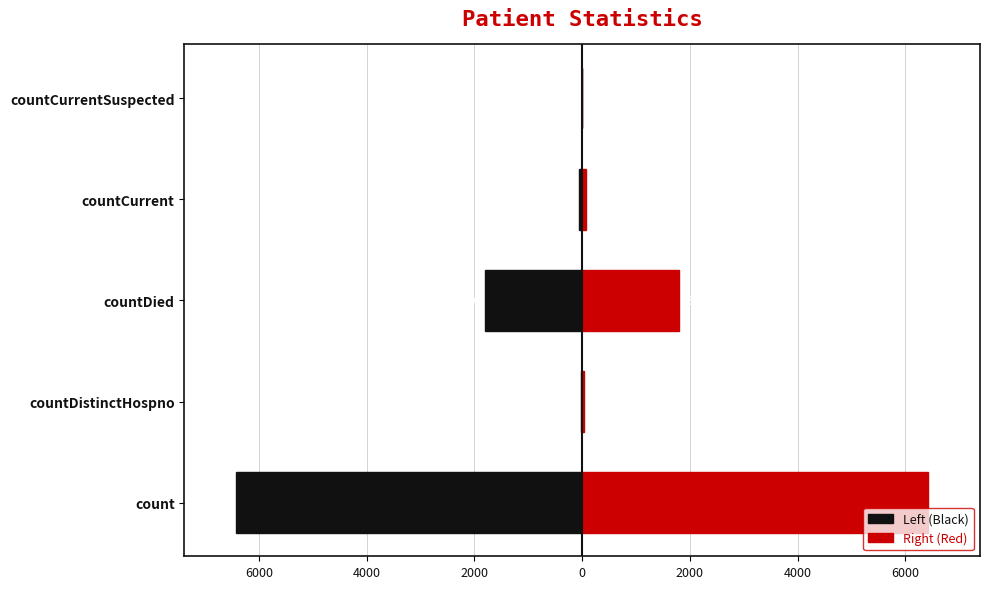

What is the difference between the highest and lowest values at countCurrent?

124.0